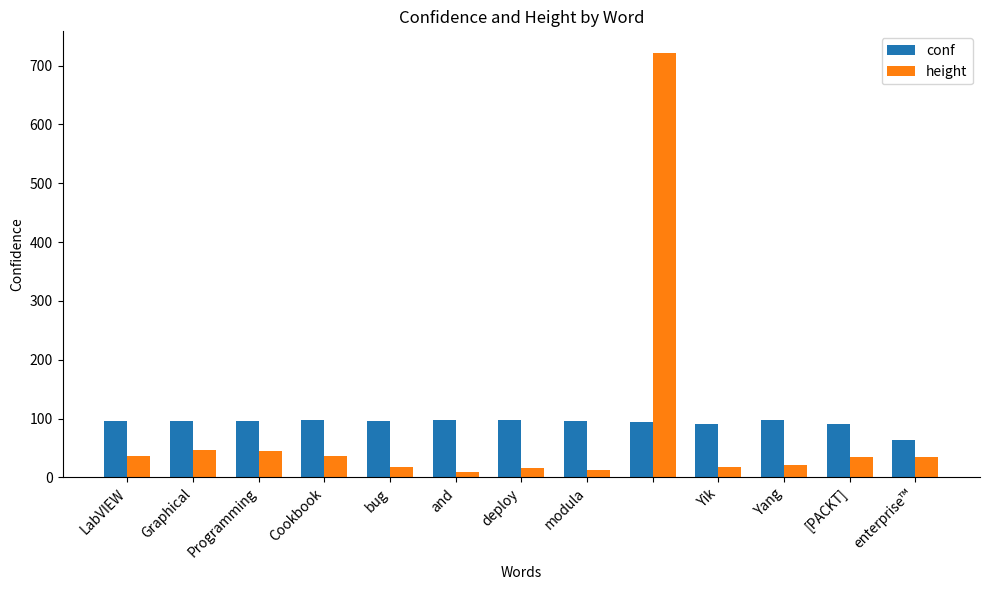

Which series has the largest range (max minus min)?

height